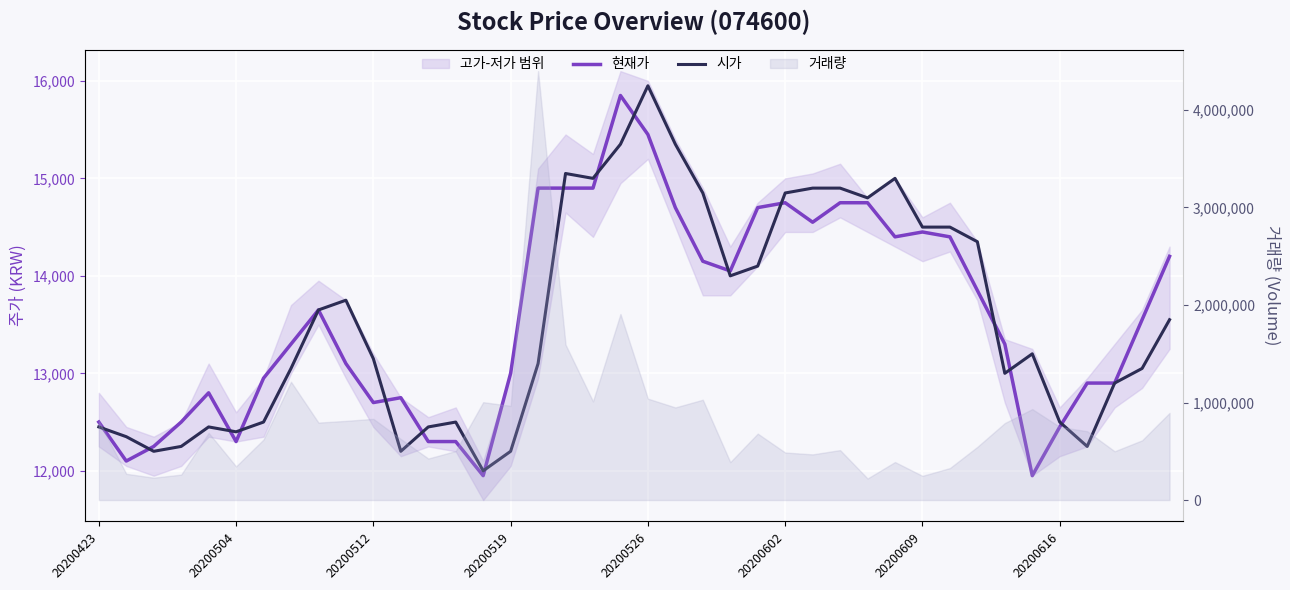

What is the difference between the second highest and minimum values in the 현재가 series?

3500